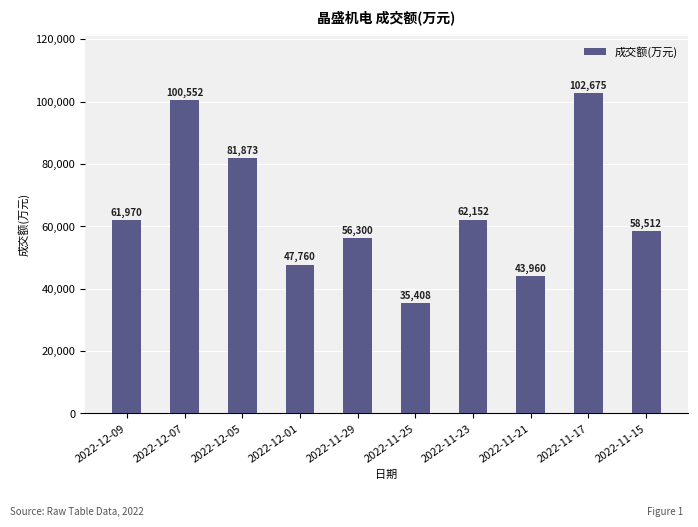

What position from the left is 2022-12-01?

4